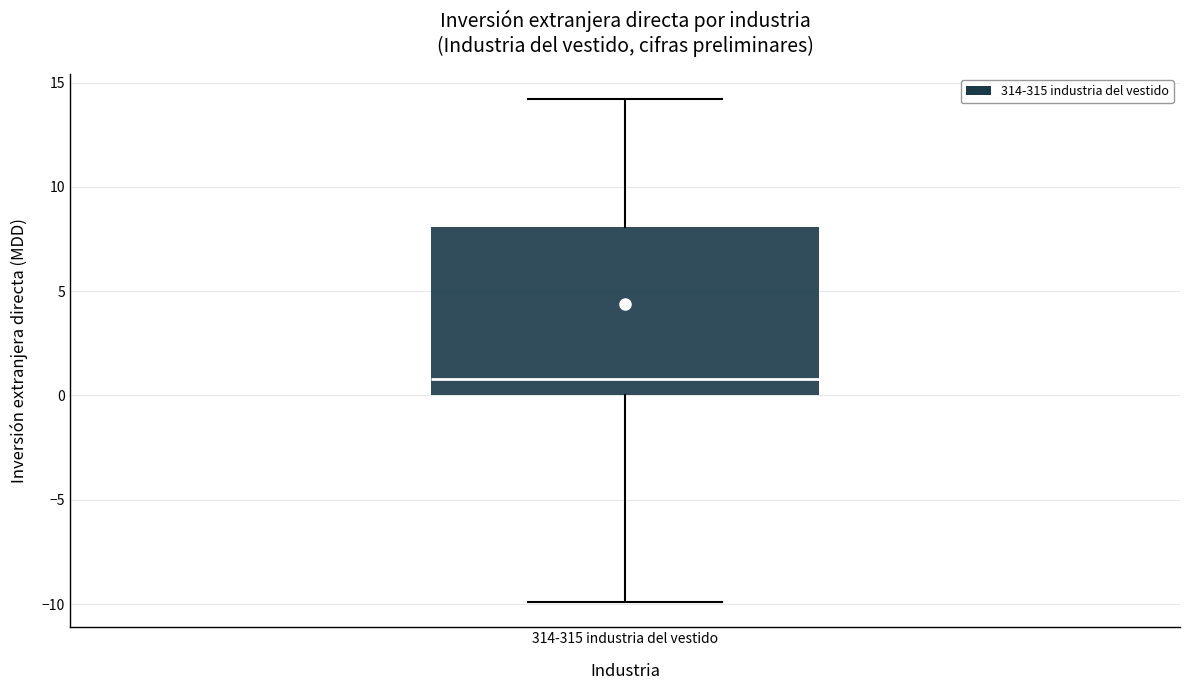

Read this box plot against the y-axis: the position of the median line, the range covered by the box, and the ends of both whiskers. The values are not printed on the chart, so give them approximately, as read against the axis.

median 1, box 0 to 8, whiskers -10 to 14